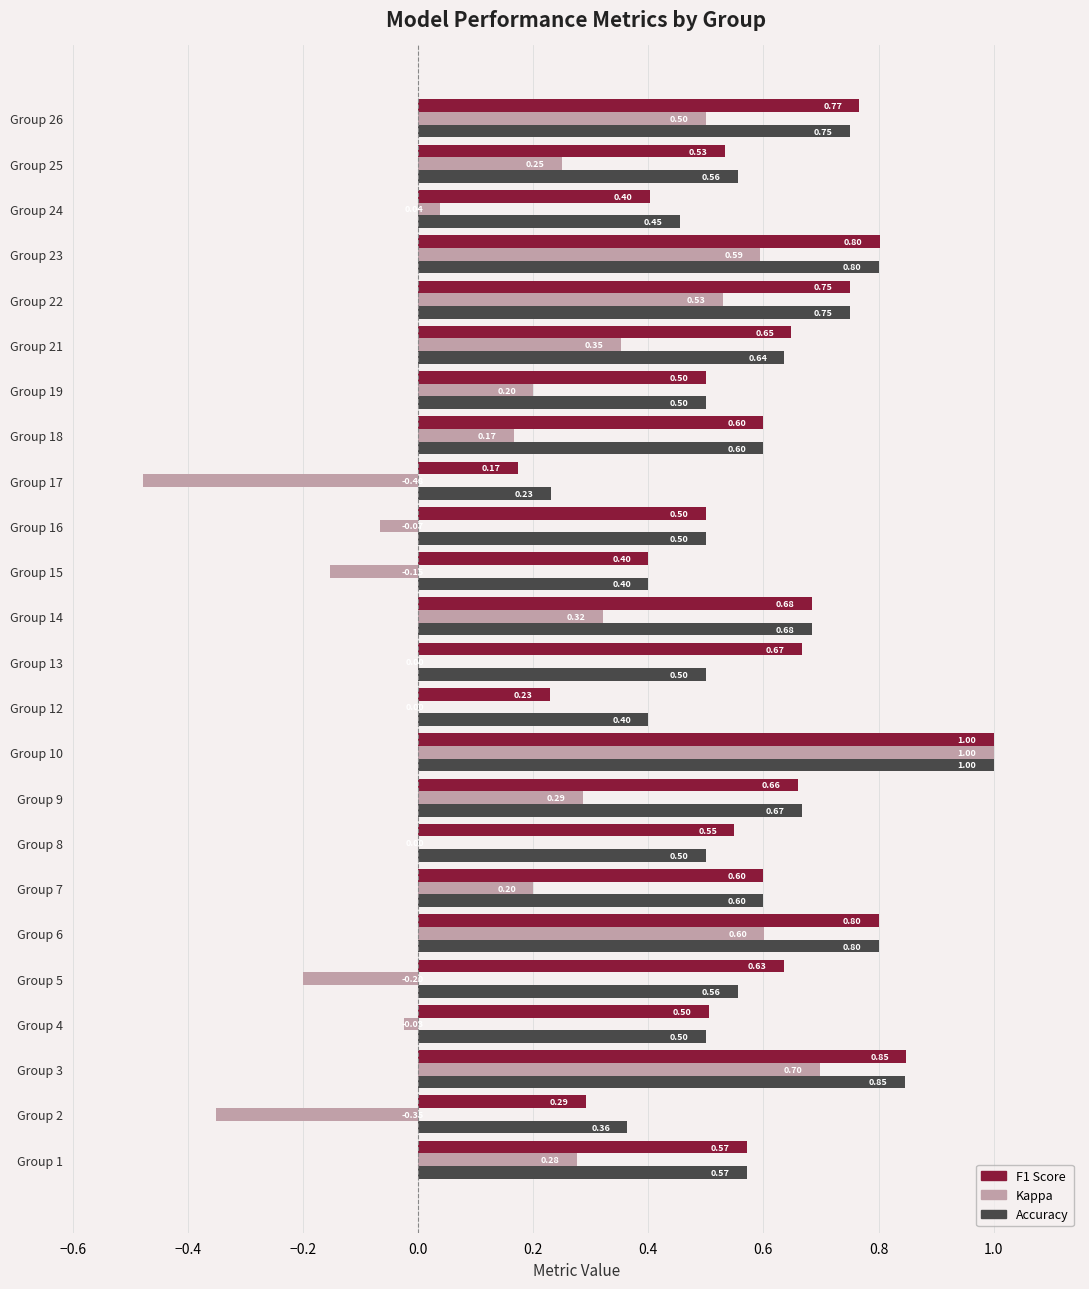

What is the total value across all series at Group 23?

2.2